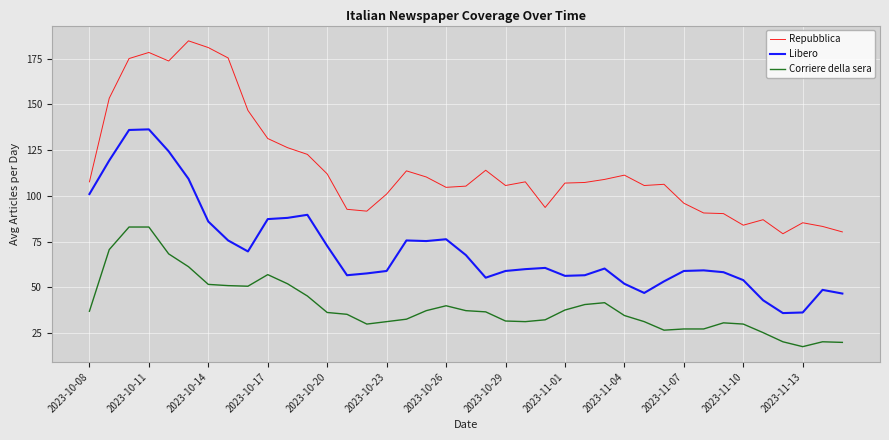

List the series in order of their overall mean, highest first.

Repubblica, Libero, Corriere della sera